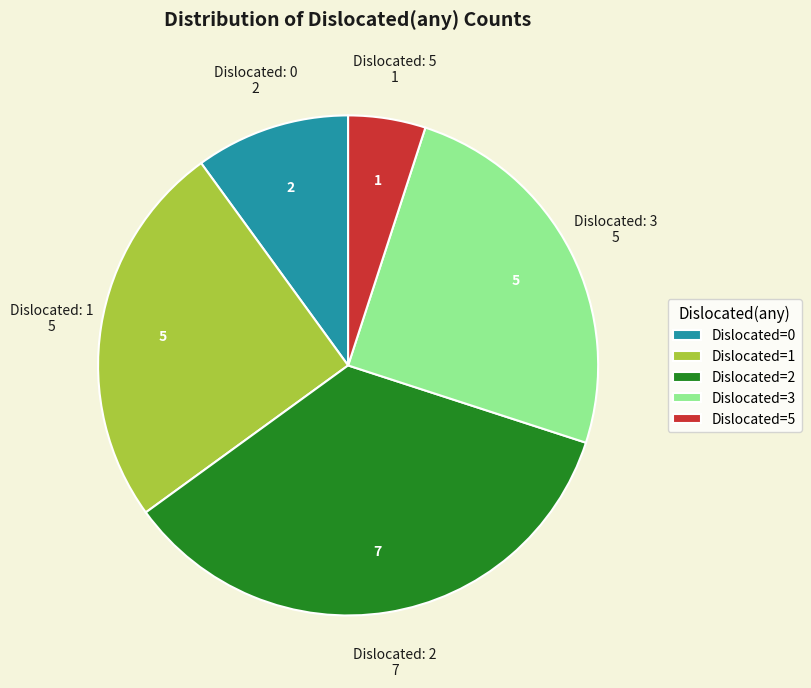

Does any single category account for the majority?

No